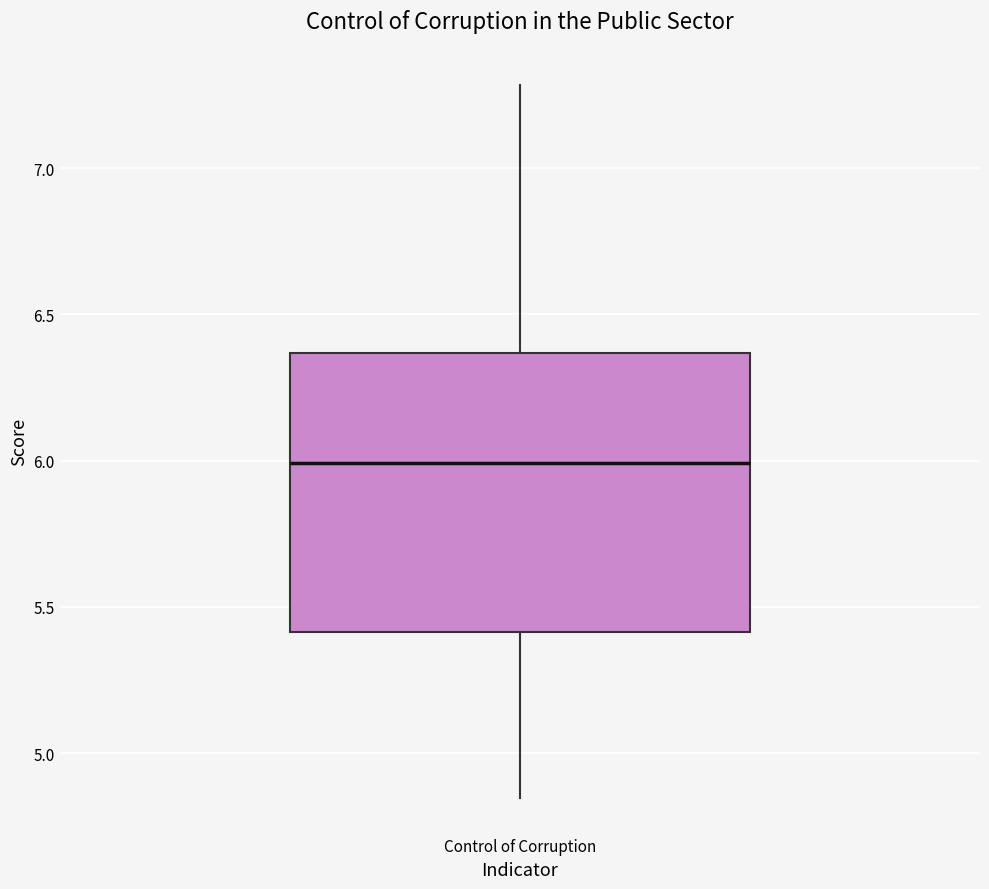

Transcribe this box plot: give where the median line is, the range the box spans, and where the two whiskers end, as read against the y-axis. The values are not printed on the chart, so give them approximately, as read against the axis.

median 6.00, box 5.40 to 6.35, whiskers 4.85 to 7.30